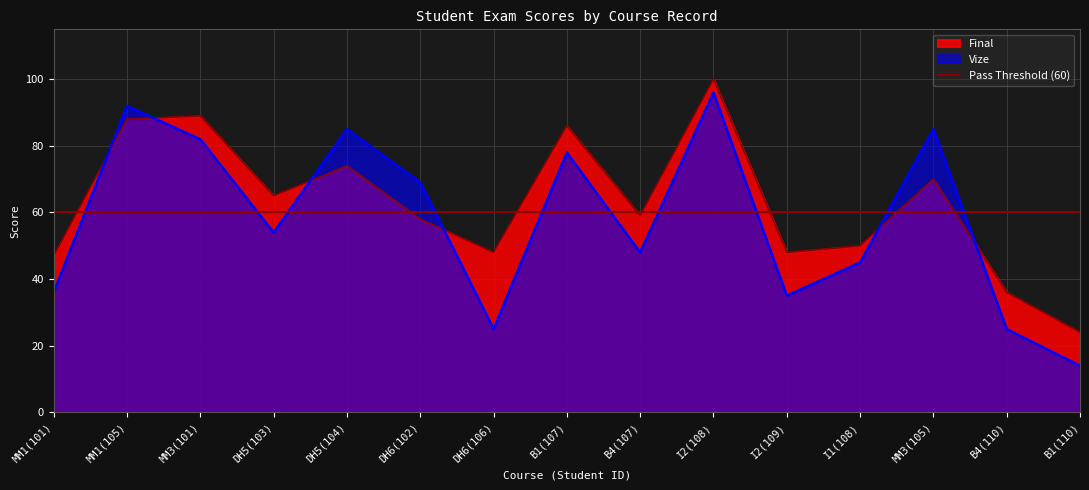

At which label does Final reach its minimum?

B1(110)